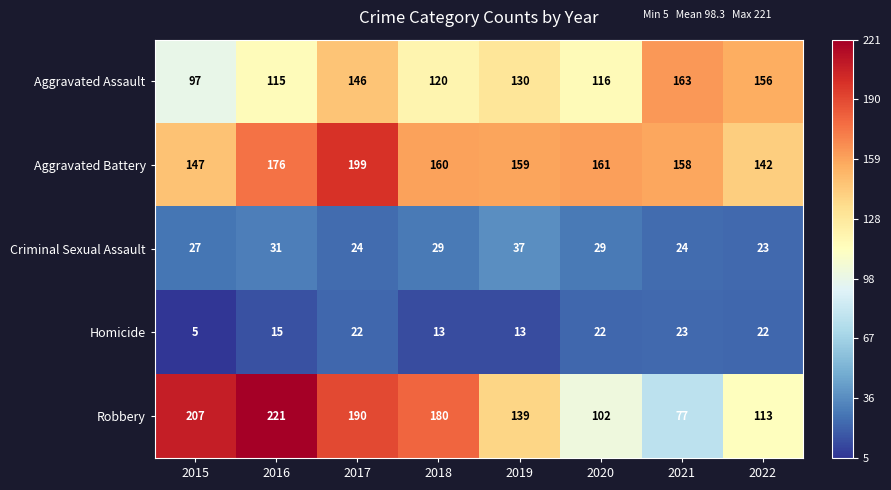

At which category is the sum across all series the highest?

2017